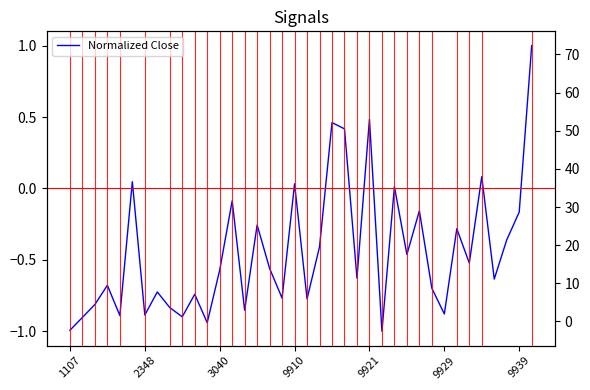

Is it true that Normalized Close equals -0.2 at 9939?

True